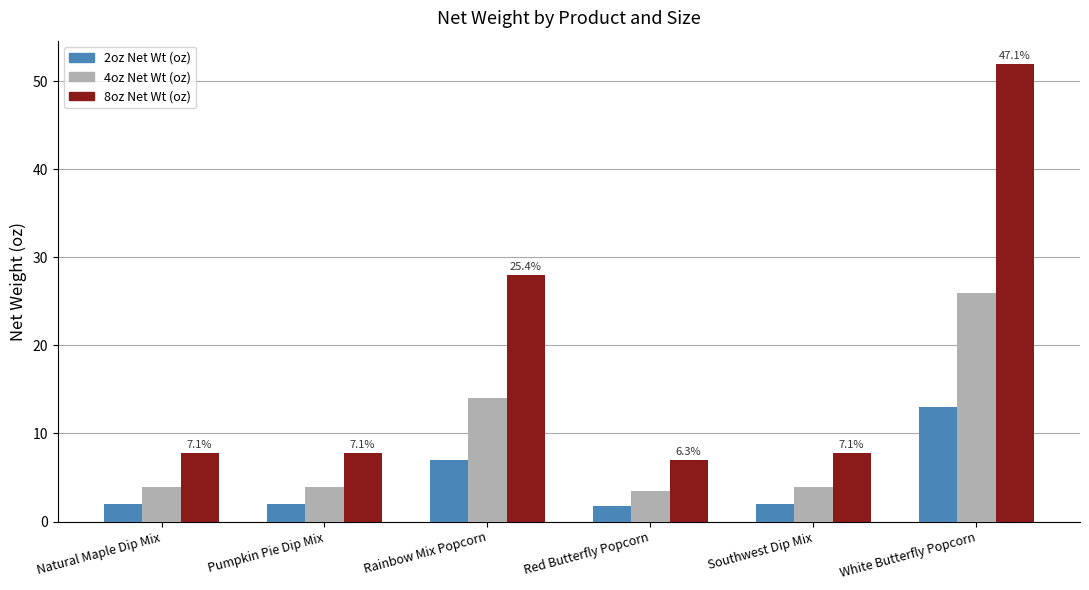

The value of 8oz Net Wt (oz) at Rainbow Mix Popcorn is 15.1. True or false?

False